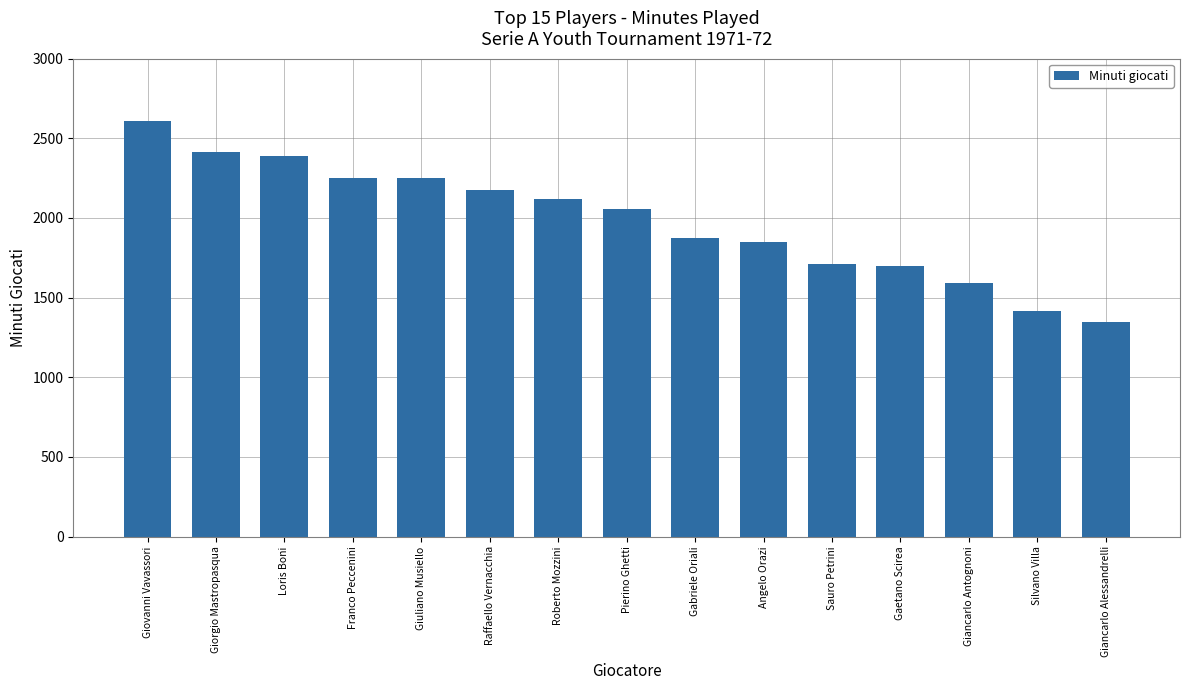

What is the maximum value shown in the chart?

2610